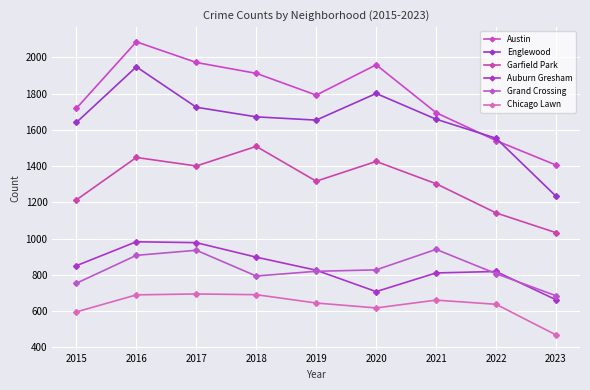

What is the total value across all series at 2021?

7070